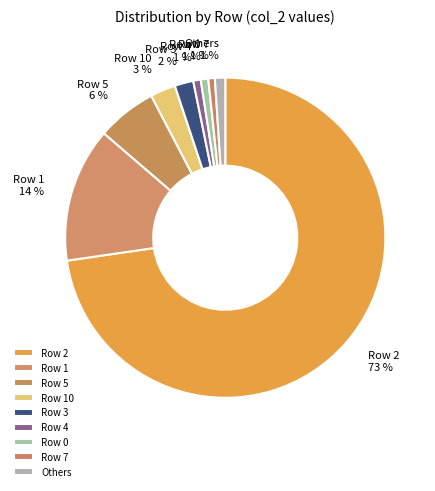

Is there a majority slice in this chart?

Yes